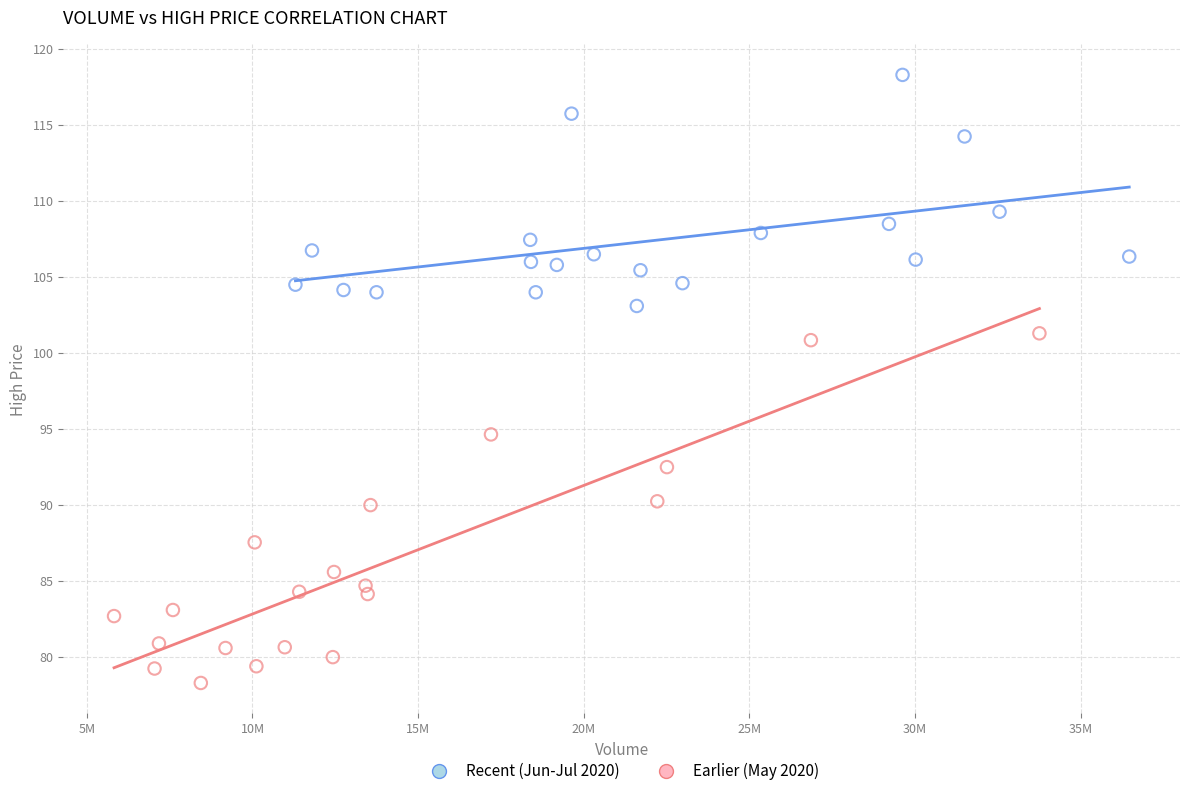

Which series contains the highest Y value?

Recent (Jun-Jul 2020)